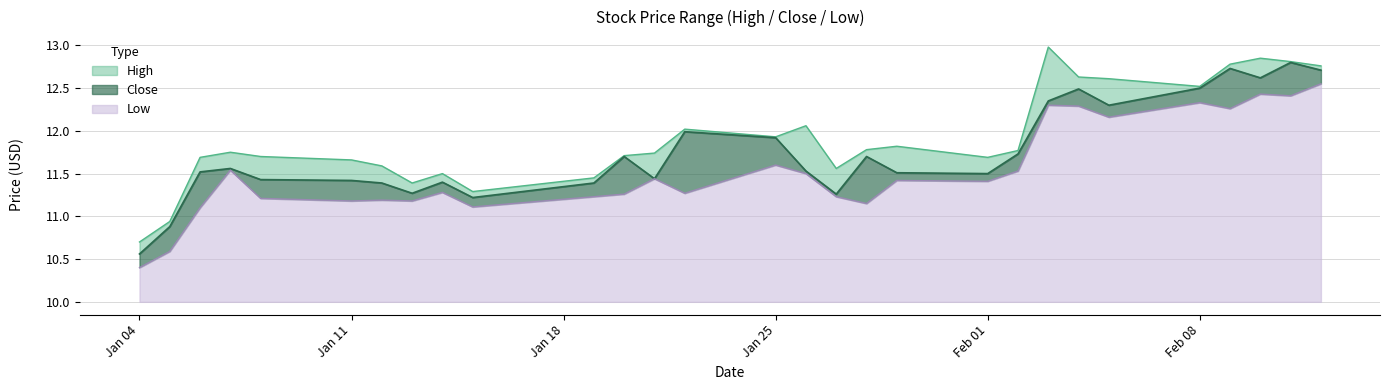

What is the difference between the maximum and minimum values in the High series?

2.3